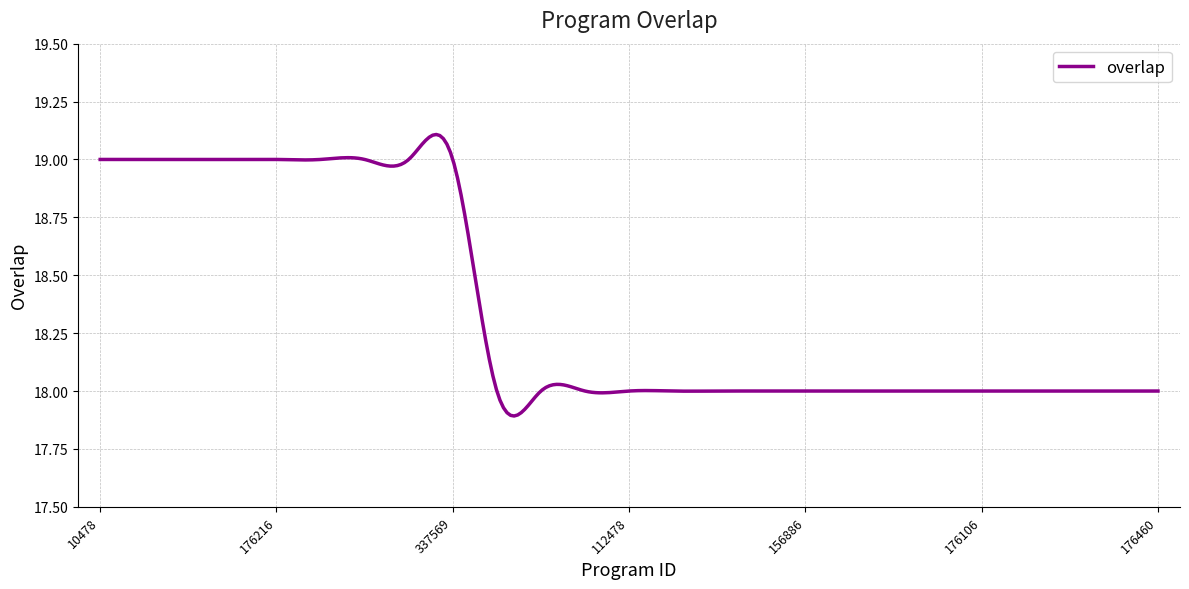

What is the difference between the maximum and minimum values?

1.2